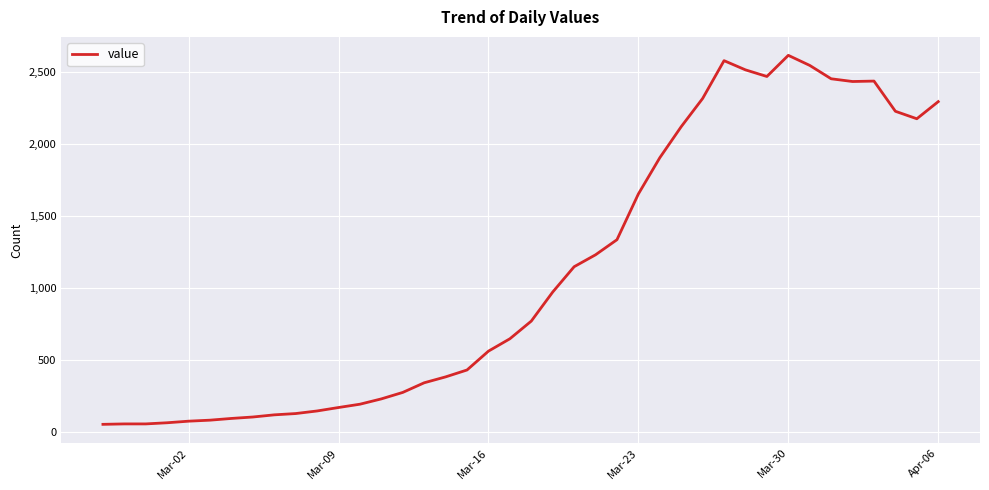

What is the greatest value displayed?

2616